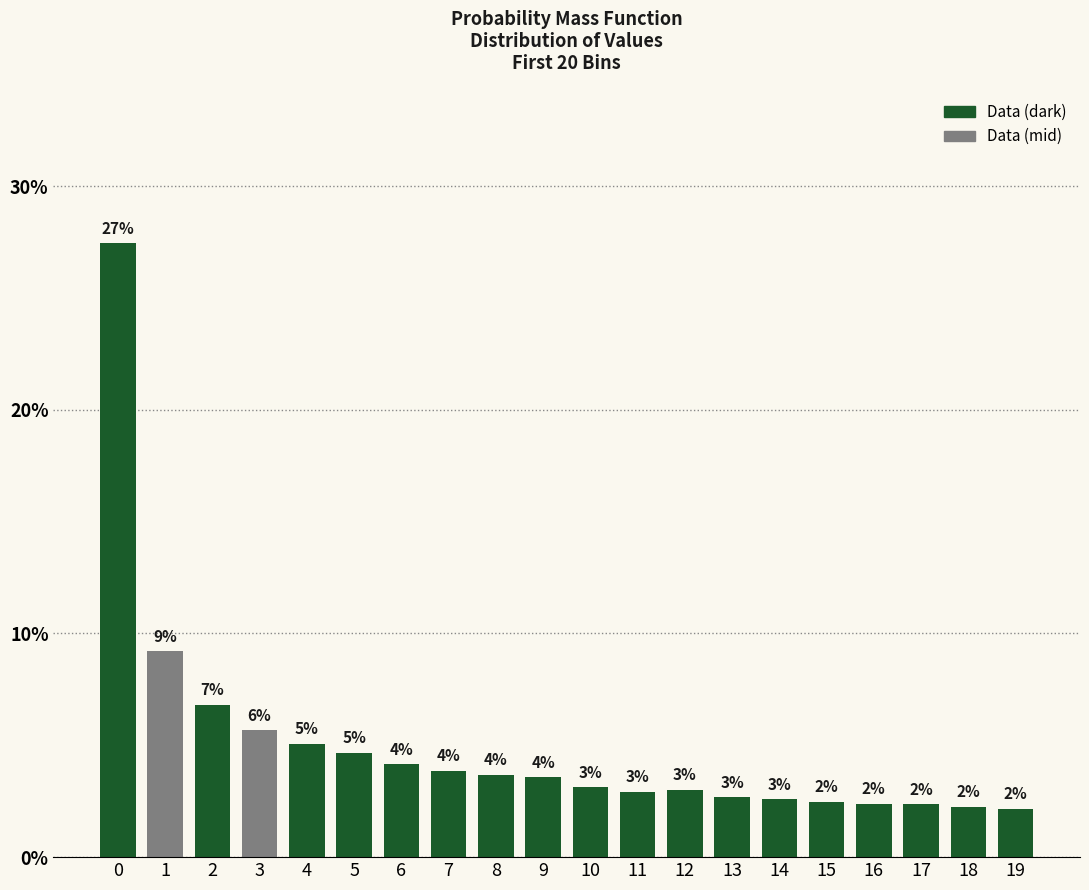

How many bars are there in total?

20